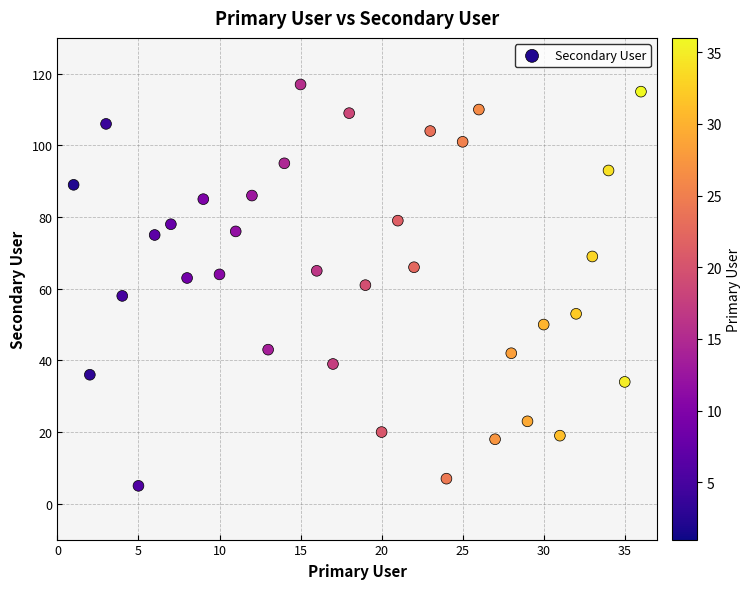

What is the range of X values (max minus min)?

35